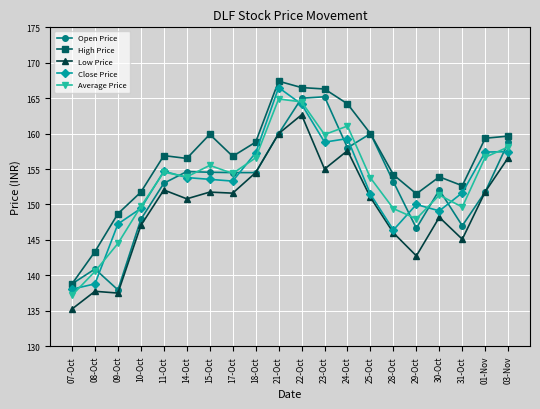

Where does the Close Price series first go above 153?

11-Oct